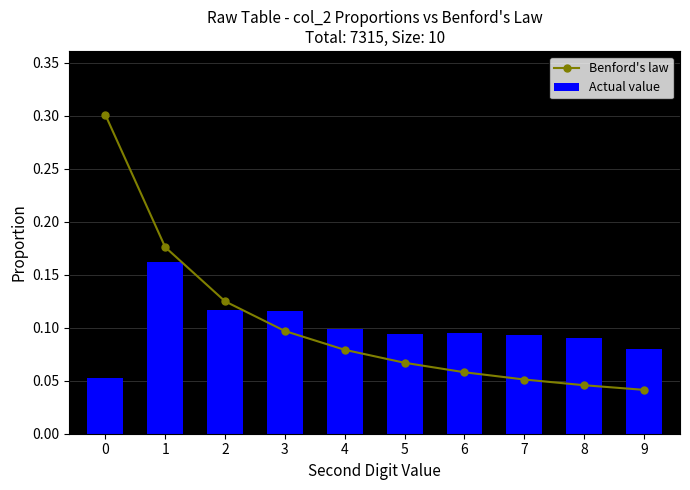

At 7, list the series in order from smallest to largest.

Benford's law, Actual value